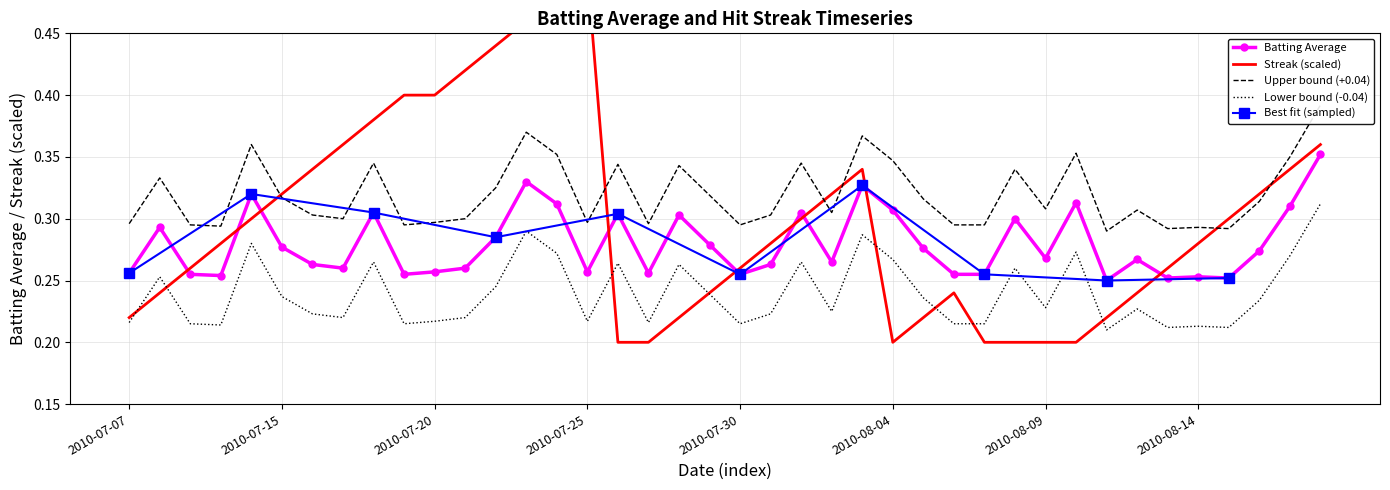

The Lower bound (-0.04) series shows 0.3 at 2010-08-09. True or false?

False